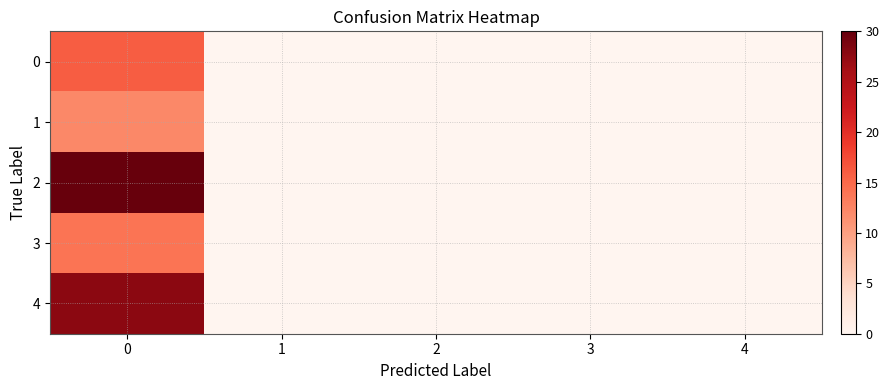

How many categories are shown in the chart?

5